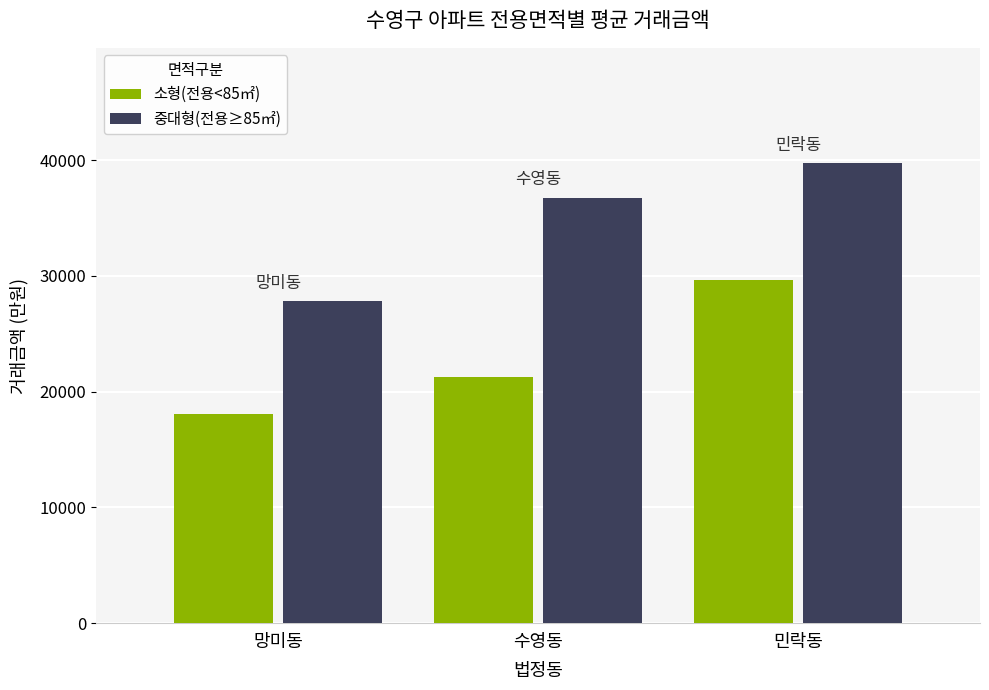

At which label is 중대형(전용≥85㎡) closest to 33775?

수영동